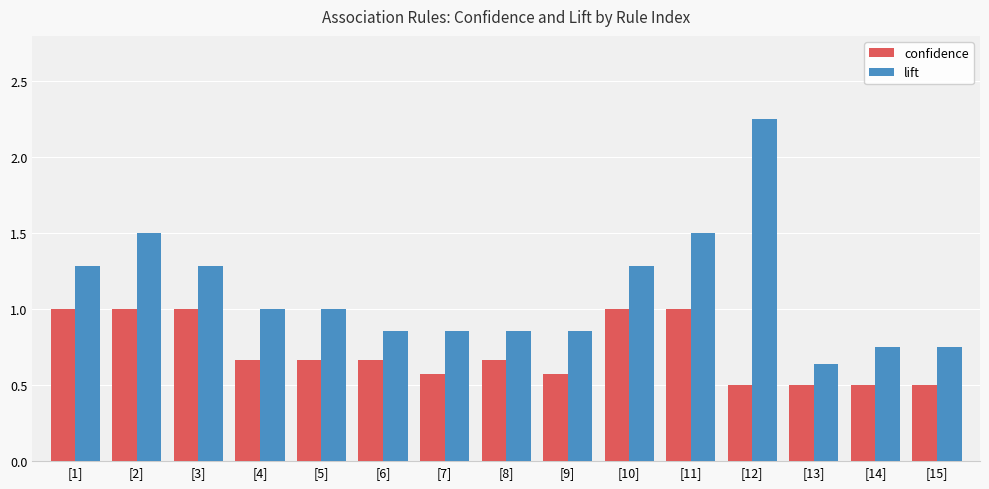

Does the chart contain stacked bars?

No